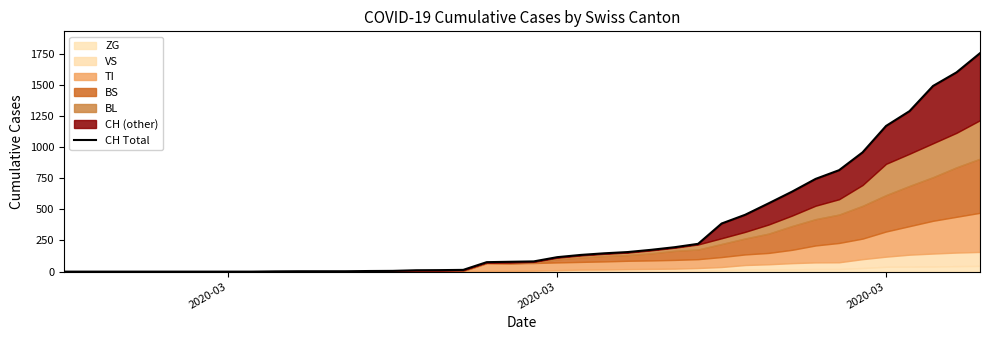

How many categories are shown in the chart?

40